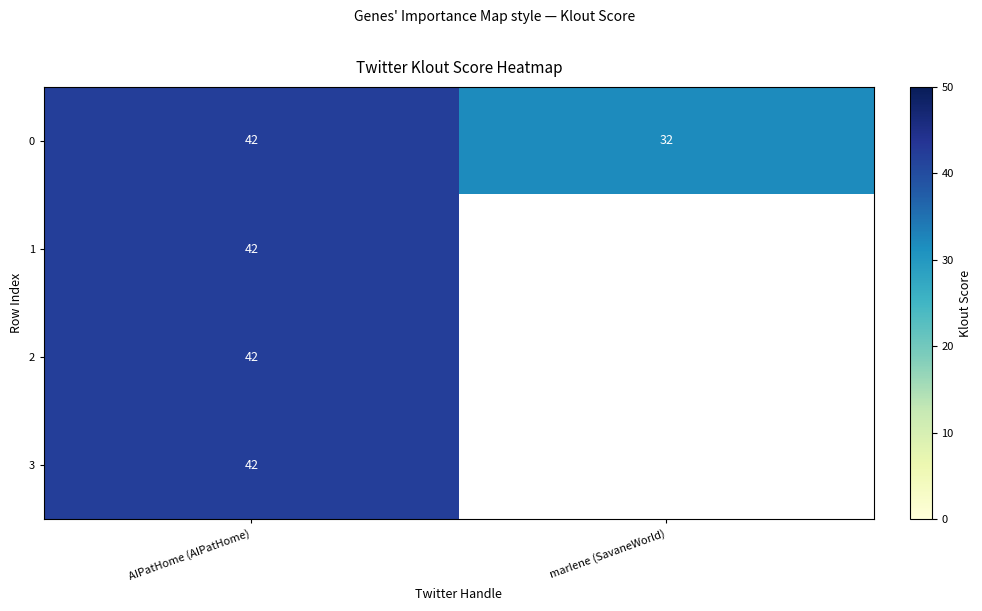

Is it true that 0 equals 32 at marlene (SavaneWorld)?

True